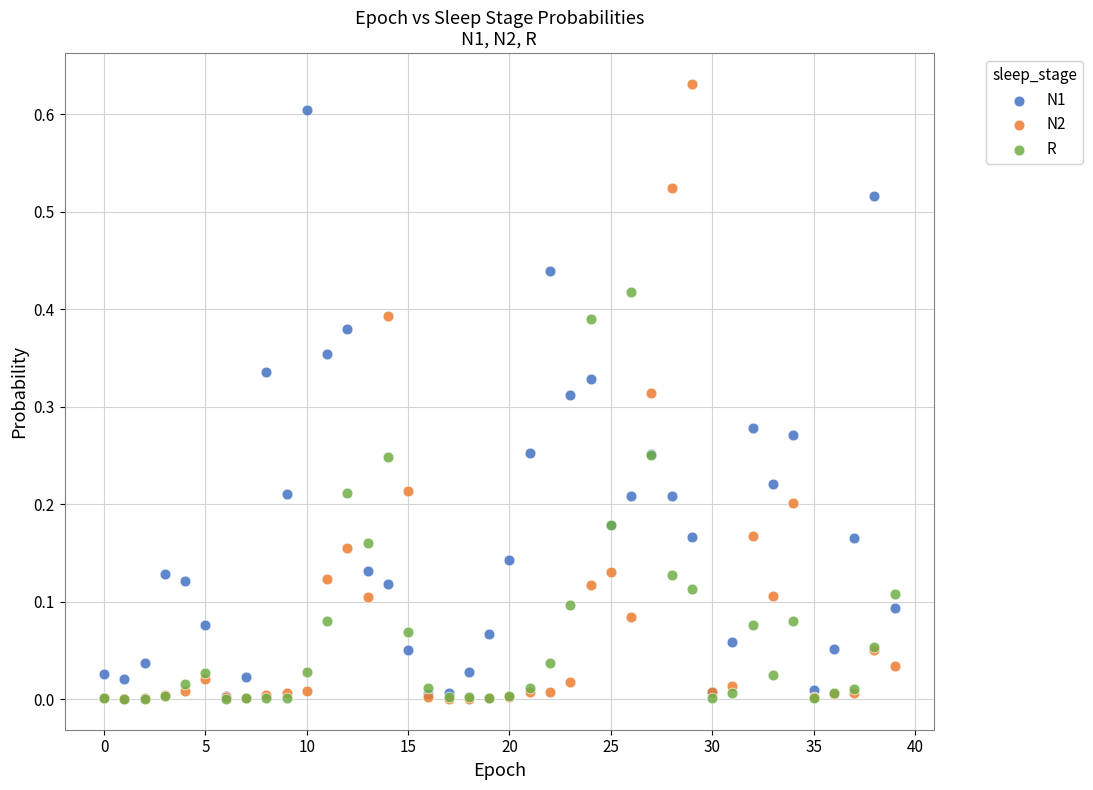

What are all the series names shown in the legend?

N1, N2, R